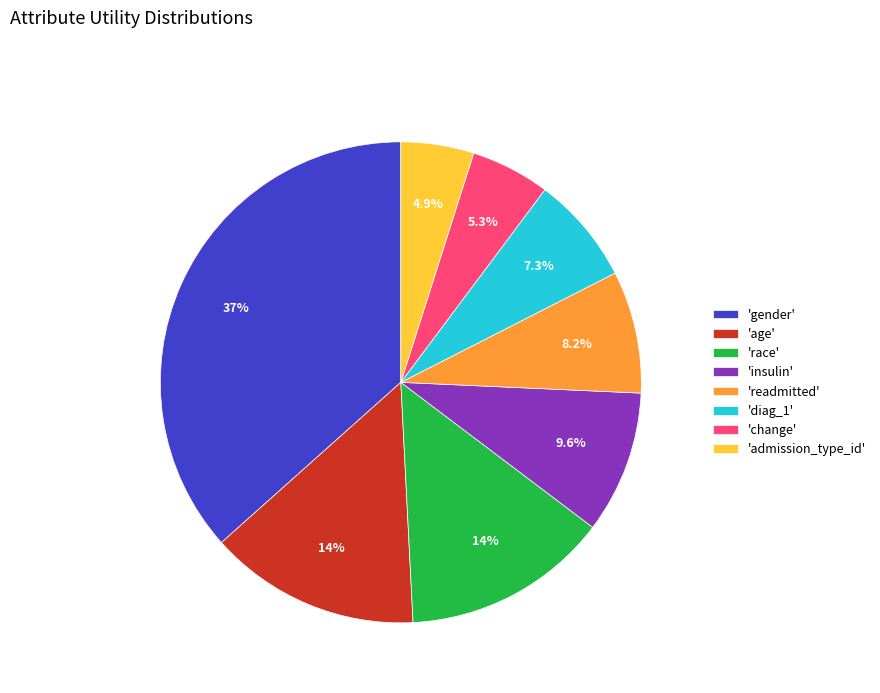

Between 'insulin' and 'readmitted', which is larger?

'insulin'